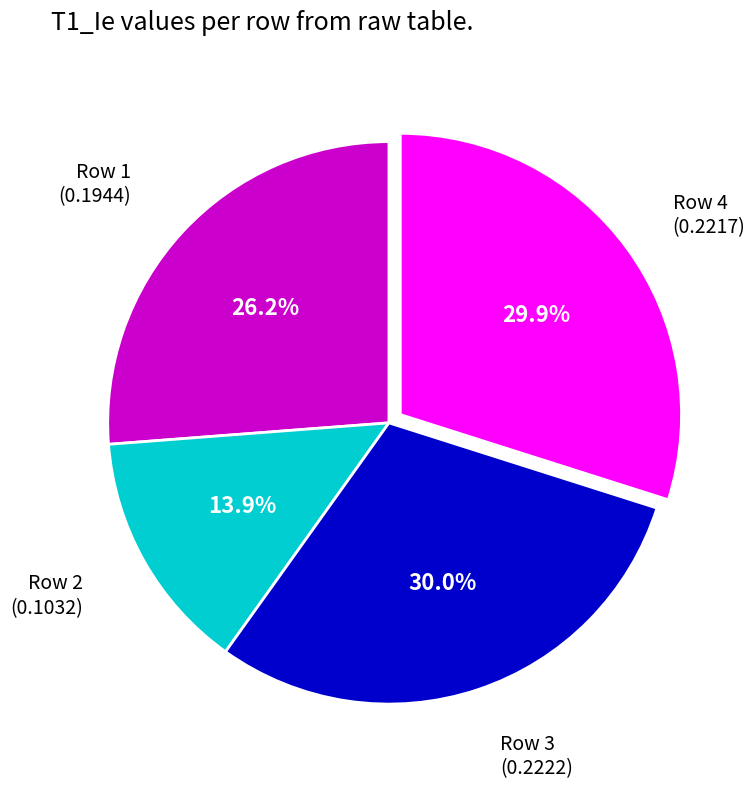

Is there a majority slice in this chart?

No